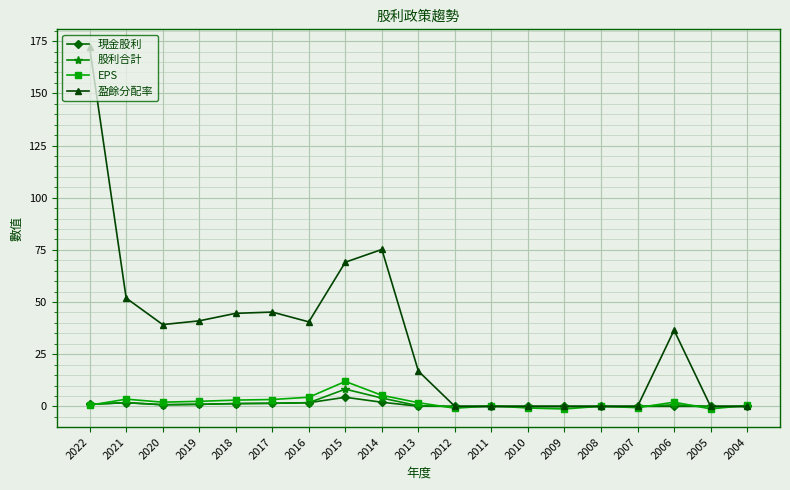

Which series has the widest spread of values?

盈餘分配率